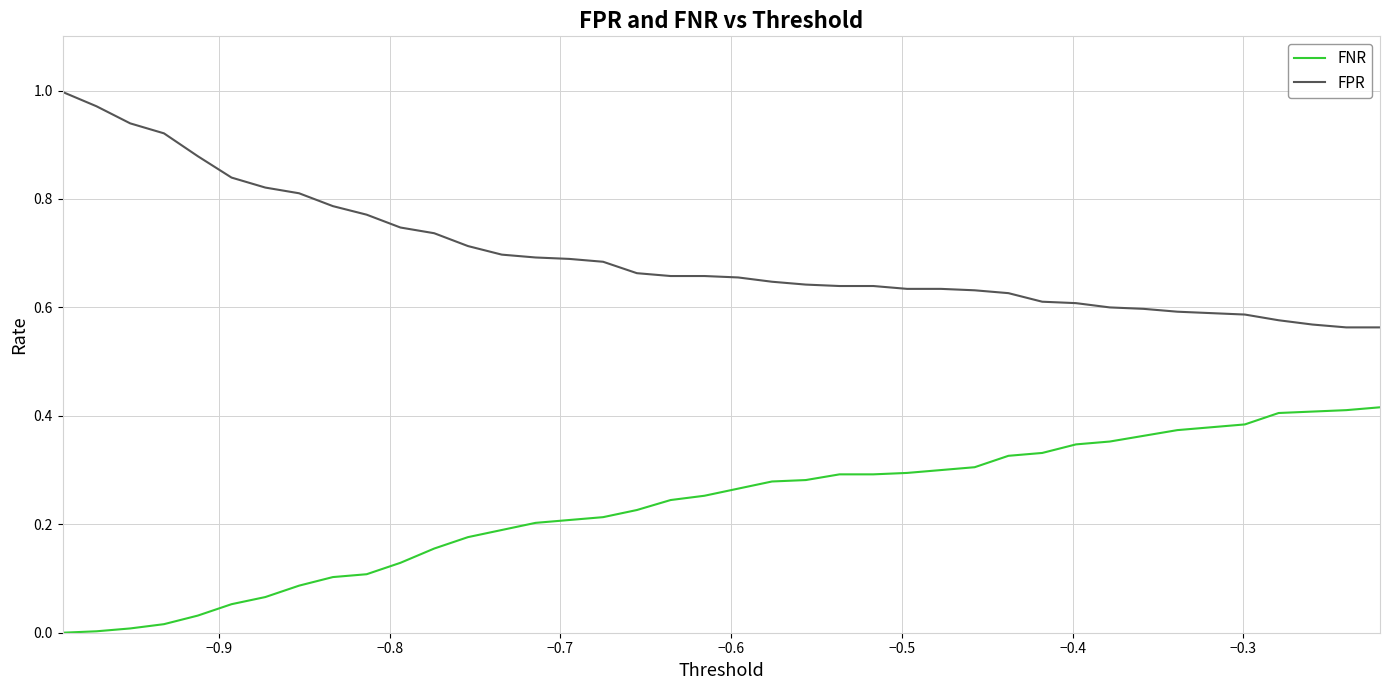

Rank the series by their maximum value, from highest to lowest.

FPR, FNR